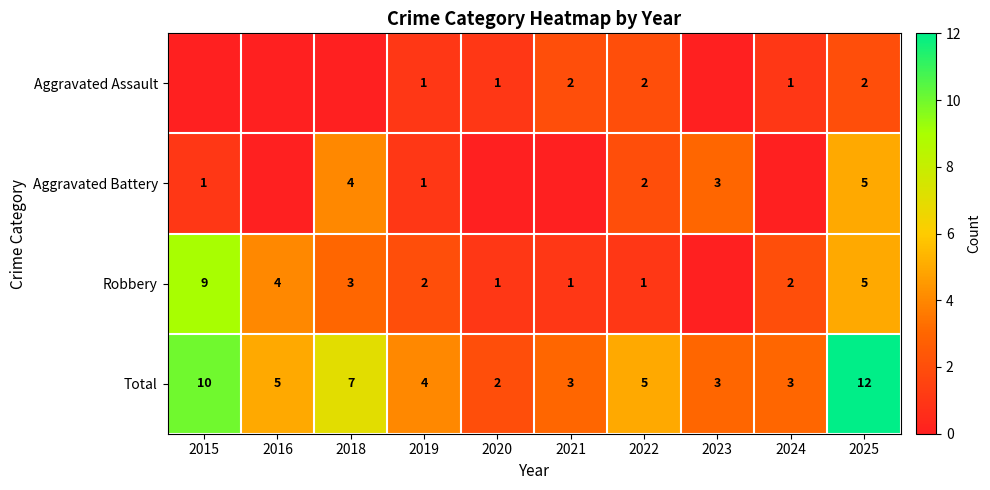

What is the difference between the highest and lowest values at 2022?

4